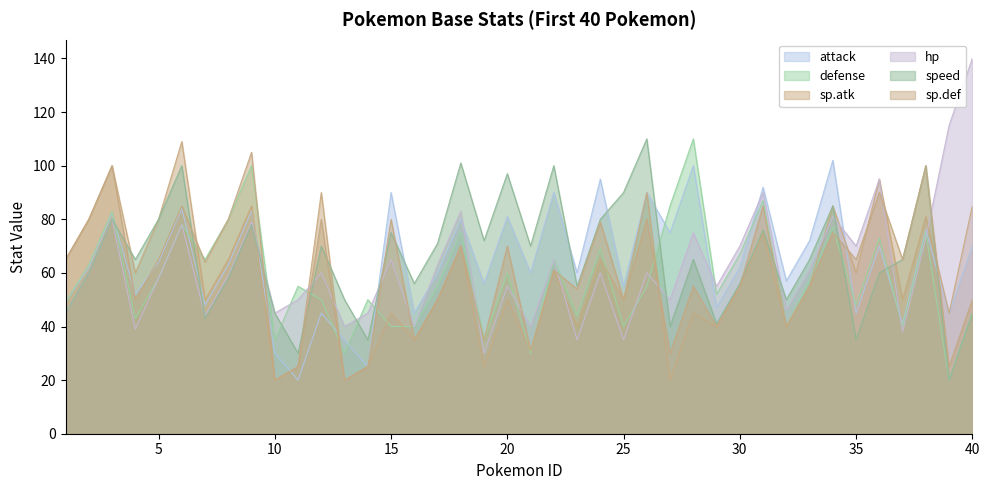

Rank the series at 9 from highest to lowest value.

sp.def, defense, sp.atk, attack, hp, speed